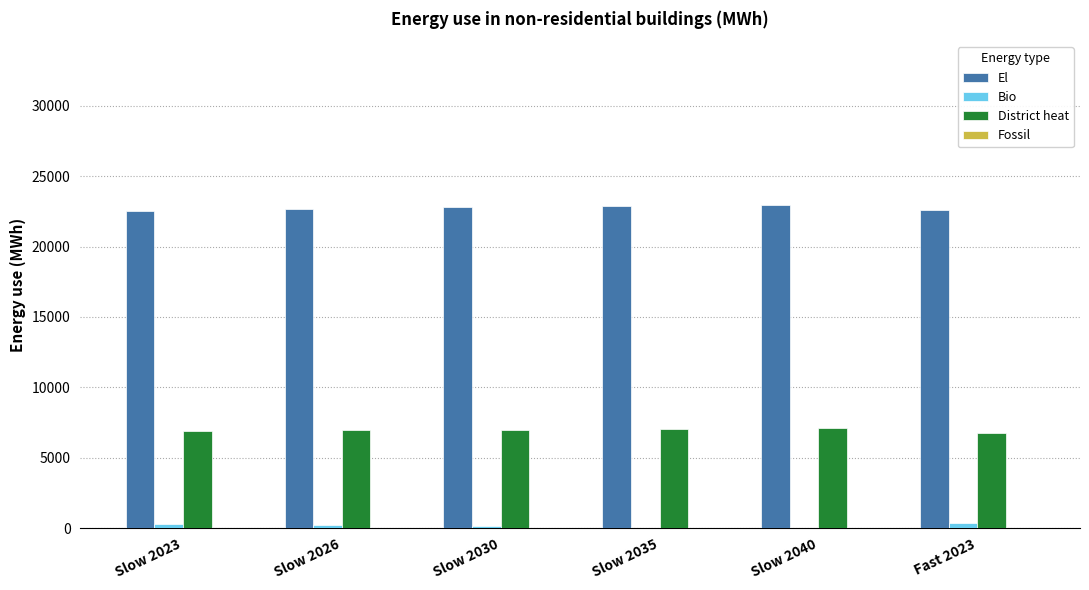

What is the greatest value displayed?

22963.7